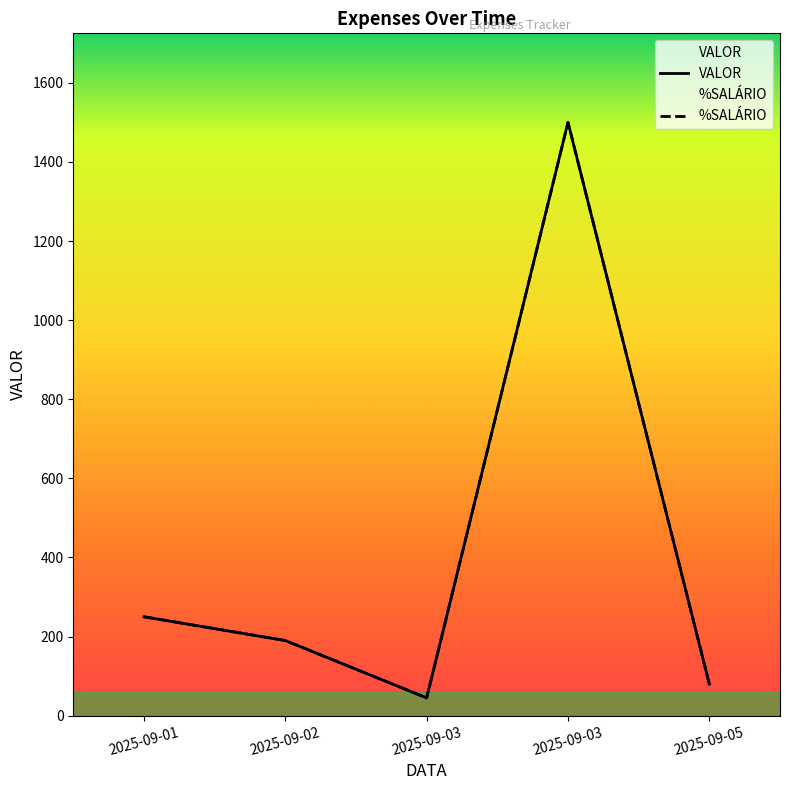

Rank the categories by %SALÁRIO value from lowest to highest.

2025-09-03, 2025-09-05, 2025-09-02, 2025-09-01, 2025-09-03